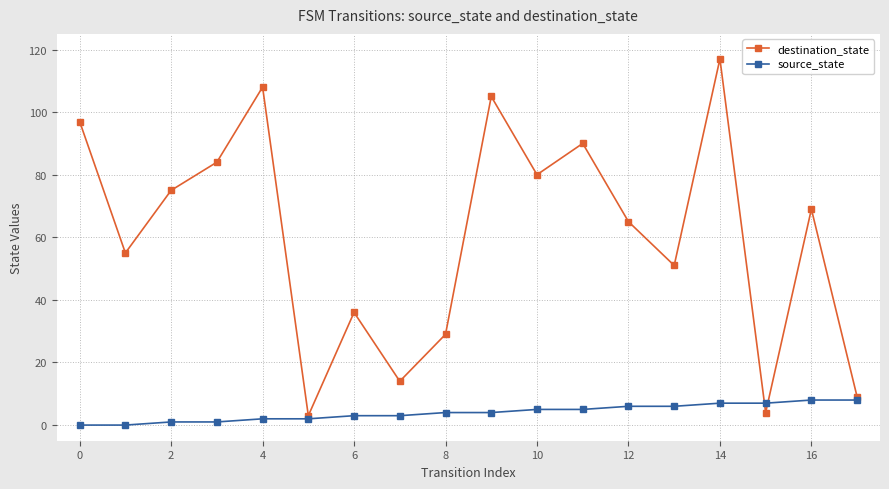

What are all the series names shown in the legend?

destination_state, source_state